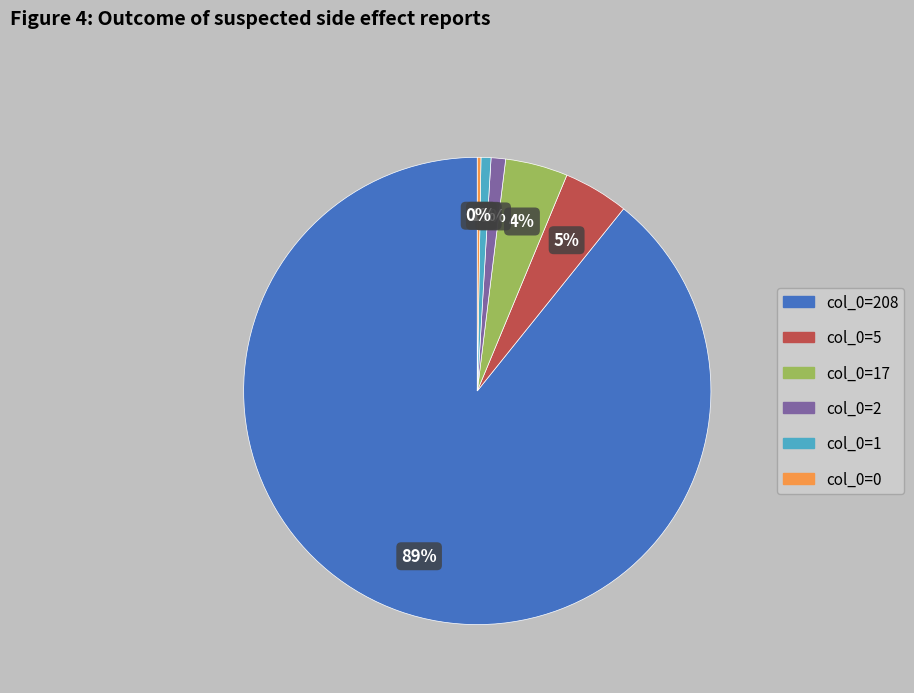

To the nearest percent, what is the difference between the largest and smallest slice percentages?

89%